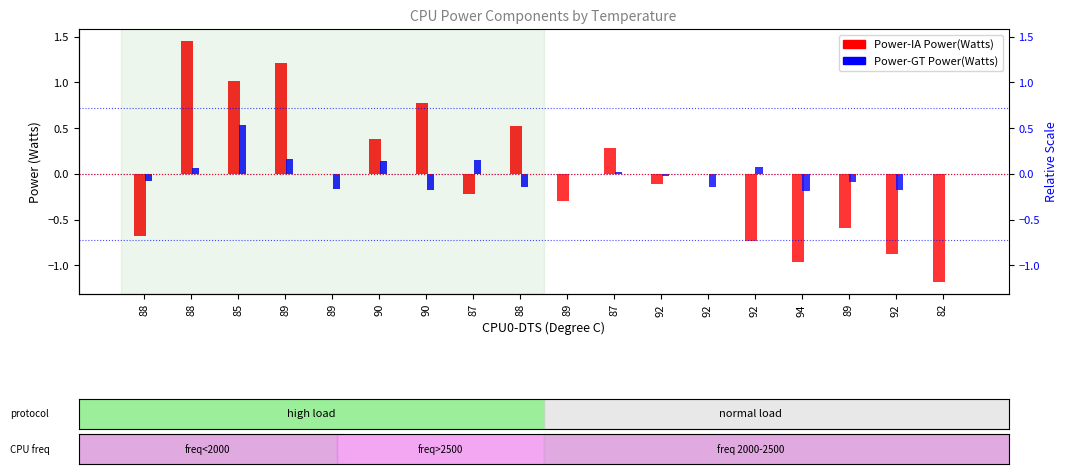

List the labels in order of Power-IA Power(Watts) value, largest first.

88, 89, 85, 90, 88, 90, 87, 89, 92, 92, 87, 89, 89, 88, 92, 92, 94, 82